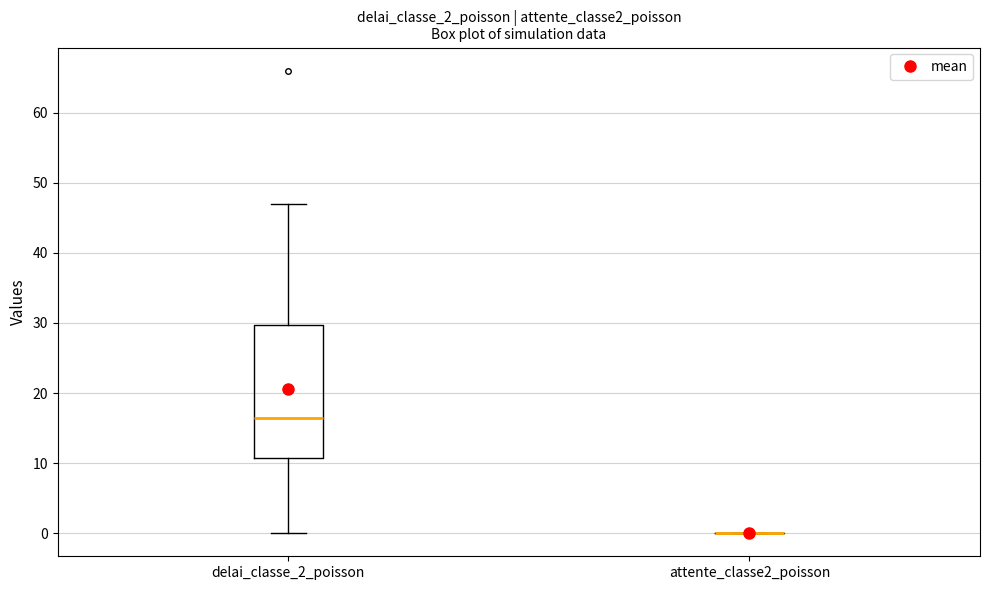

Reading left to right, read every box against the y-axis: the position of its median line, the range the box covers, and the ends of its whiskers. The values are not printed on the chart, so give them approximately, as read against the axis.

delai_classe_2_poisson: median 17, box 11 to 30, whiskers 0 to 47
attente_classe2_poisson: box collapsed to a line at 0, whiskers 0 to 0